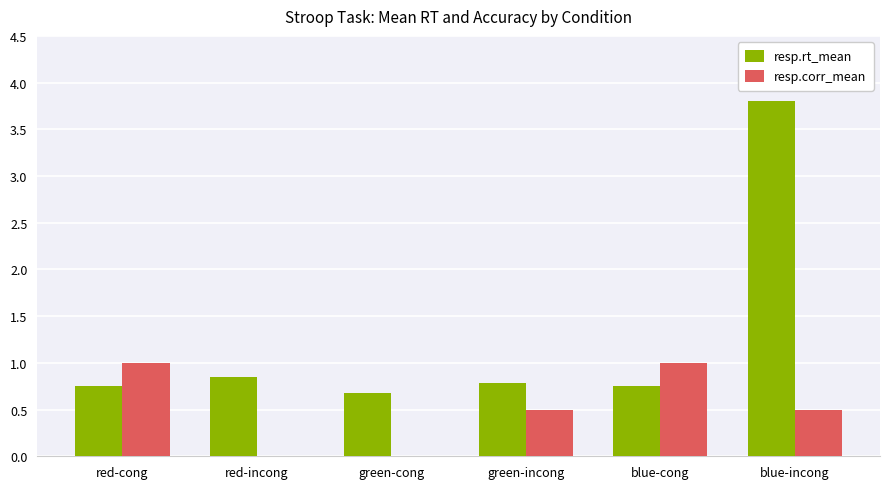

How many distinct data groups are displayed?

2